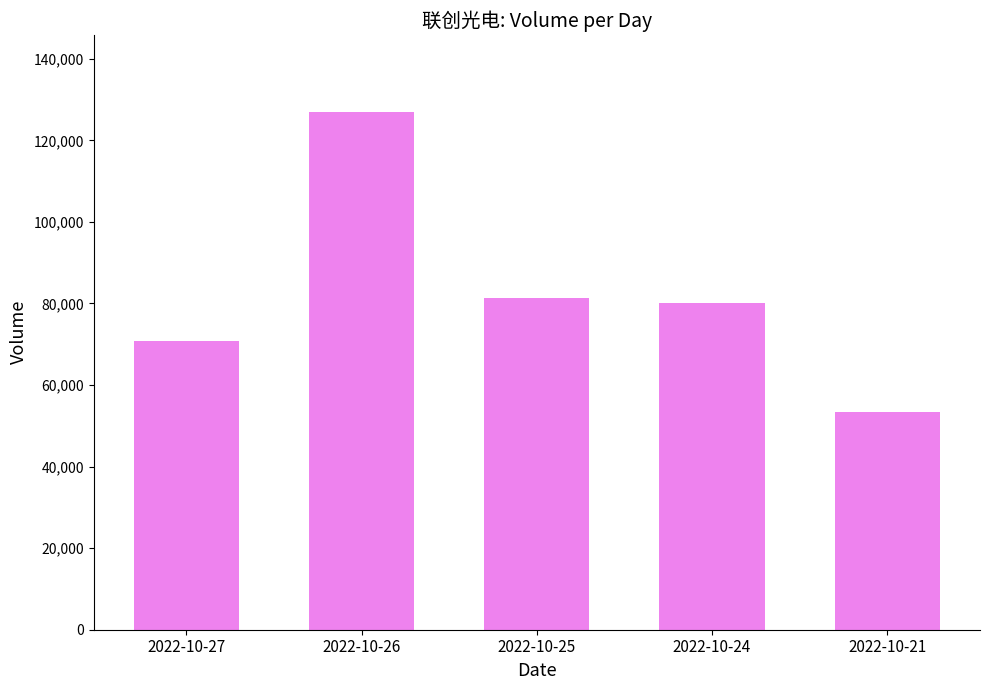

What is the value of the 1st bar from the left?

70734